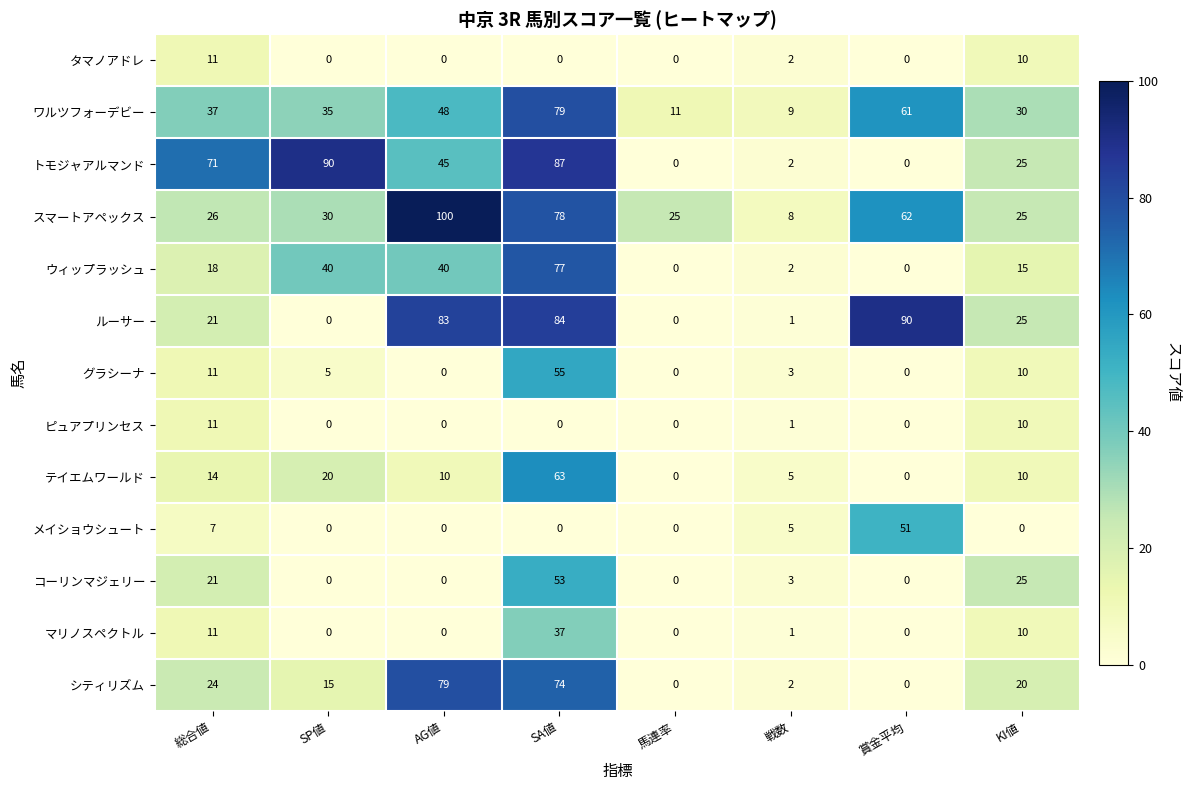

What is the total value across all series at 総合値?

283